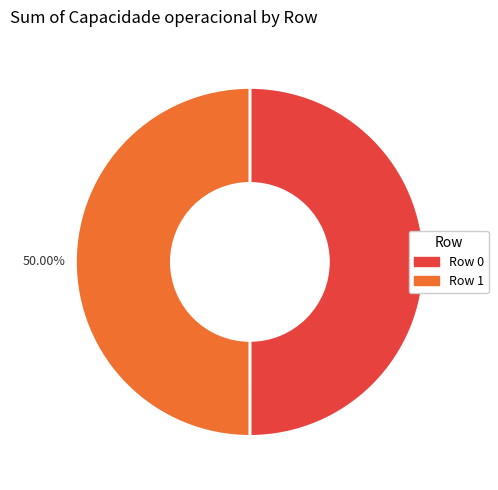

To the nearest percent, what is the average slice percentage?

50%